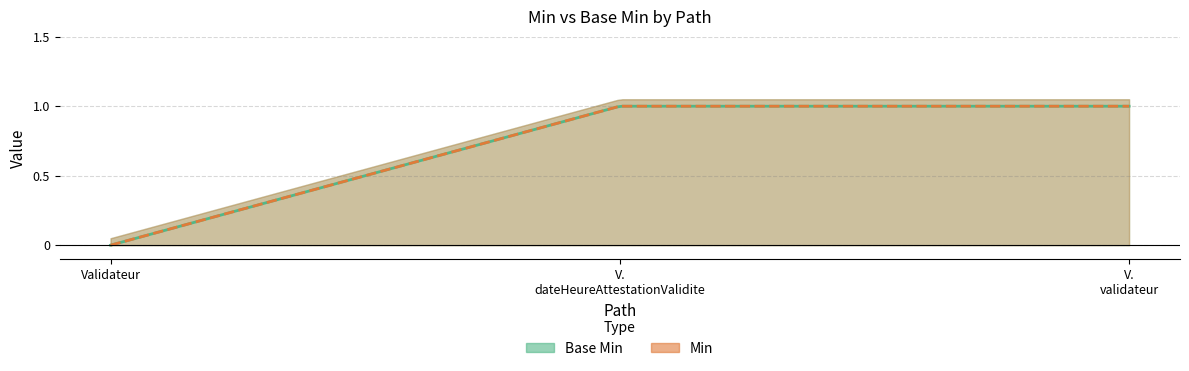

Reading left to right, what are all the values shown in this chart?

Min: Validateur=0	Validateur.dateHeureAttestationValidite=1	Validateur.validateur=1
Base Min: Validateur=0	Validateur.dateHeureAttestationValidite=1	Validateur.validateur=1